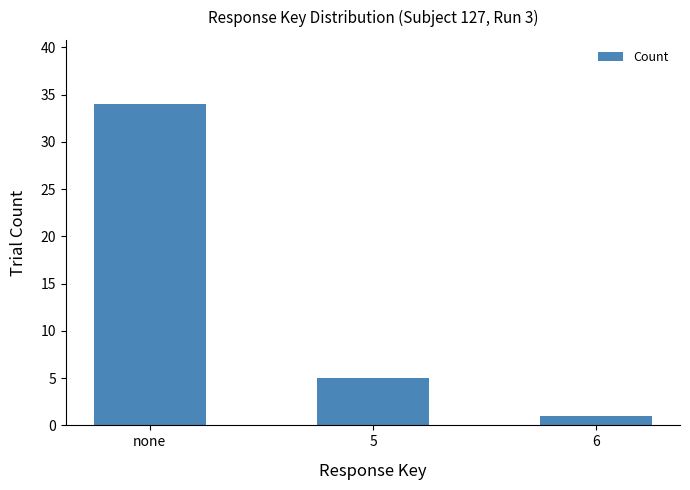

Reading left to right, what are all the values shown in this chart?

none=34	5=5	6=1